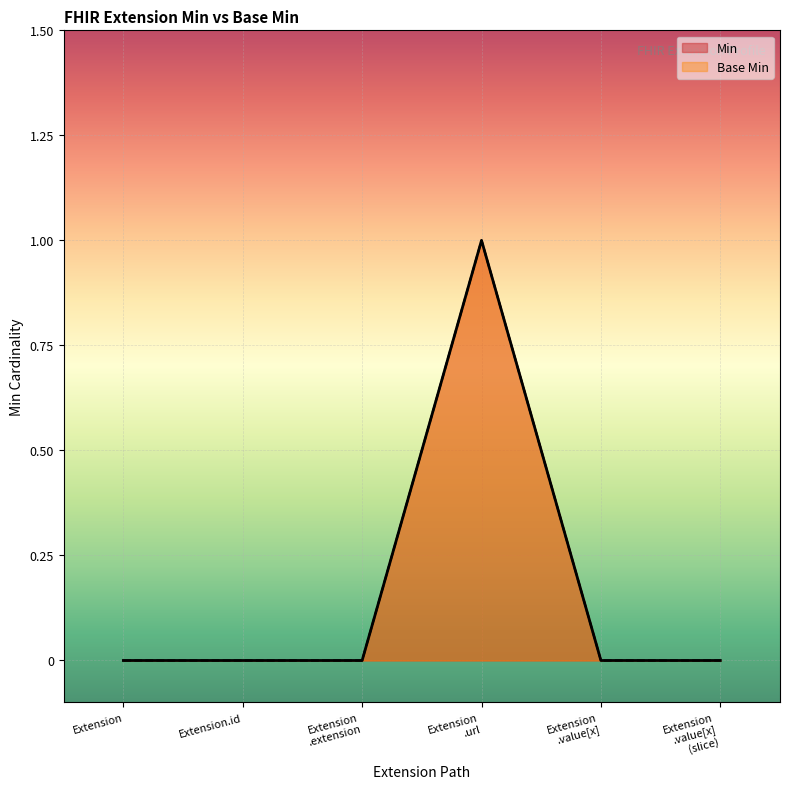

What is the label of the 1st point from the left?

Extension